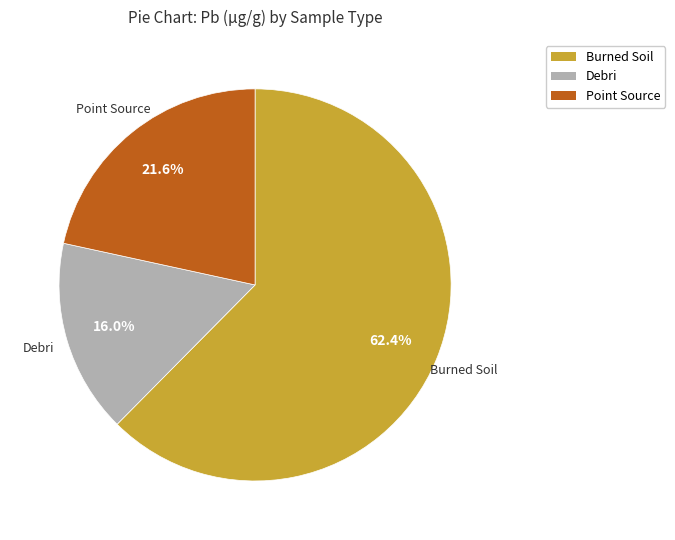

Approximately how many times larger is the value at Debri compared to Burned Soil?

0.3